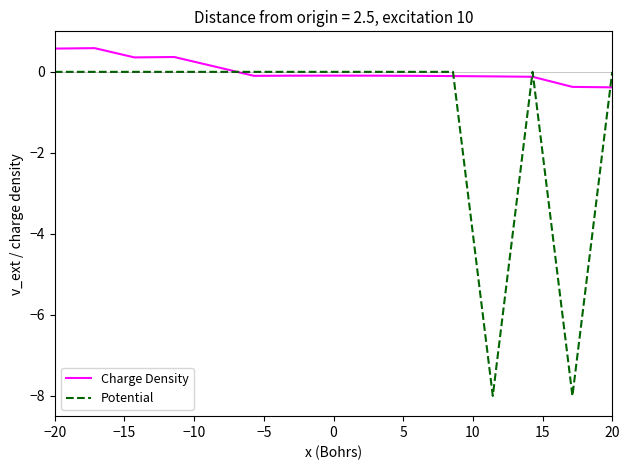

Does the chart display data point markers on the line(s)?

No